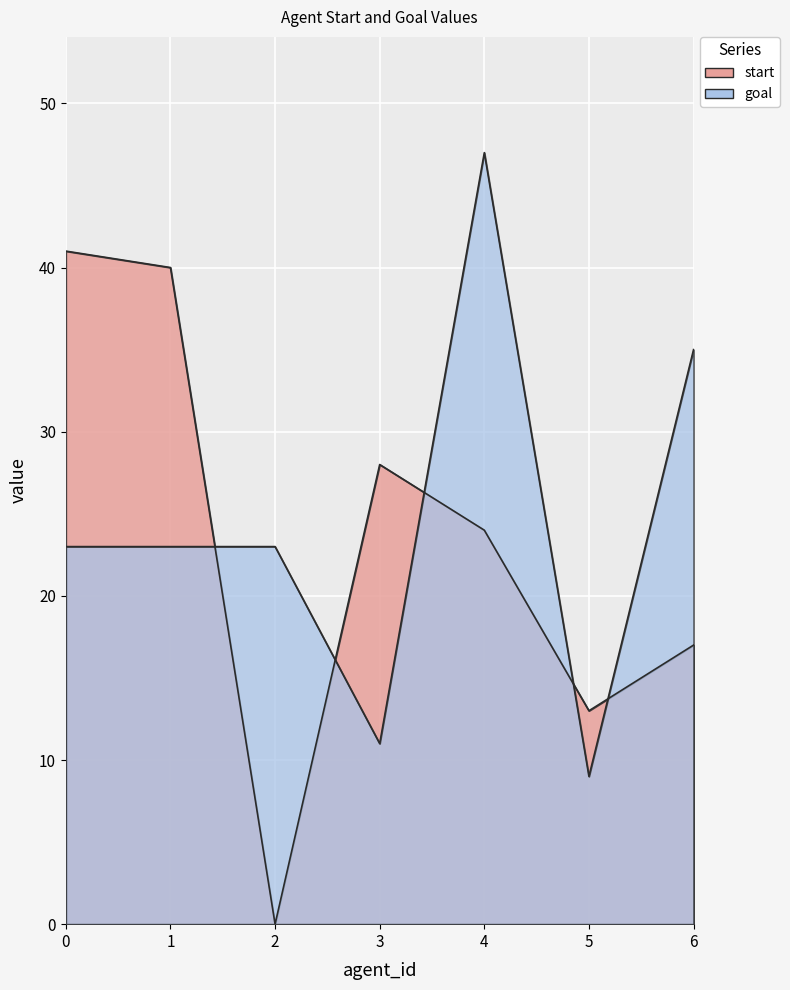

What is the spread (max minus min) of values at 3?

17